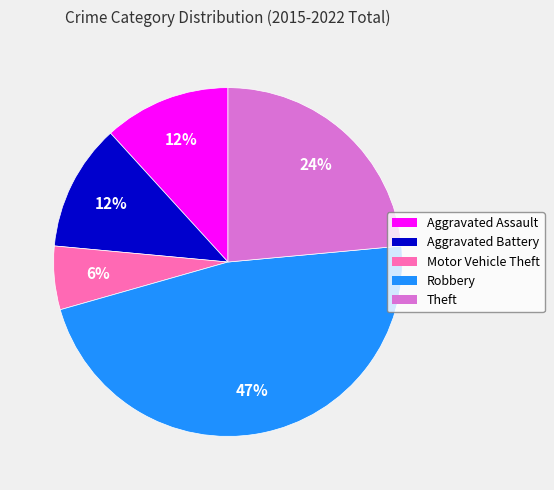

Does Robbery account for over 50% of the chart?

No